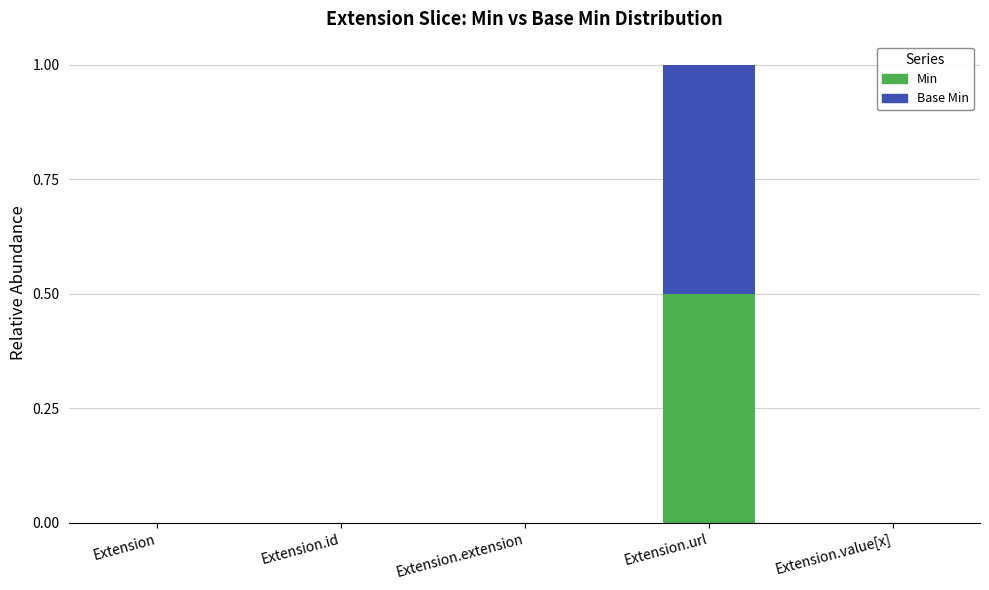

Reading right to left, what are the values for Min?

Extension.value[x]=0.0	Extension.url=0.5	Extension.extension=0.0	Extension.id=0.0	Extension=0.0